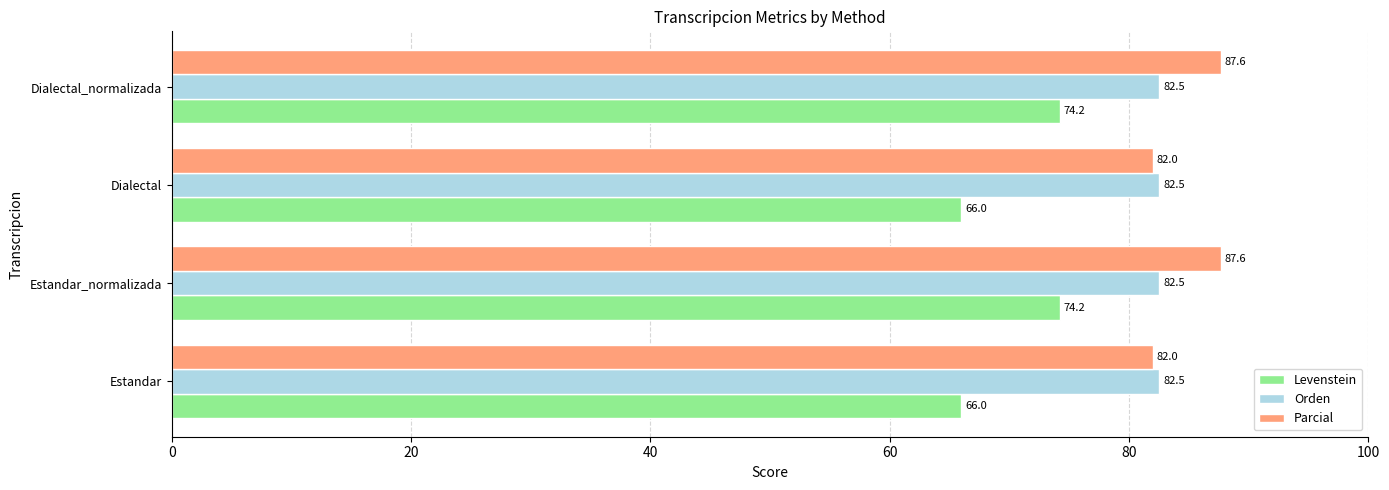

Which series changed the most between Estandar and Estandar_normalizada?

Levenstein